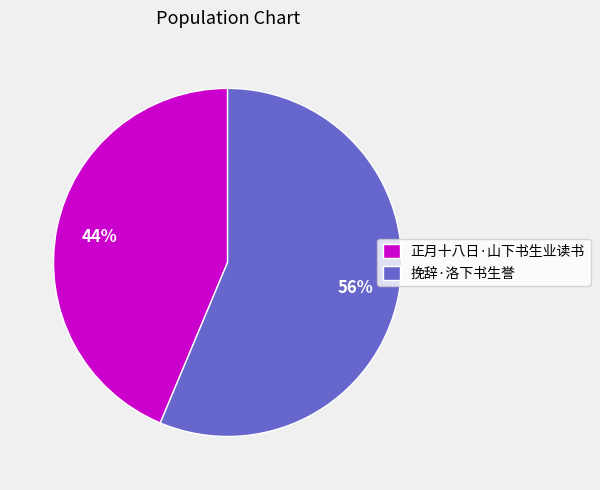

What percentage is the 挽辞·洛下书生誉 slice, to the nearest percent?

56%